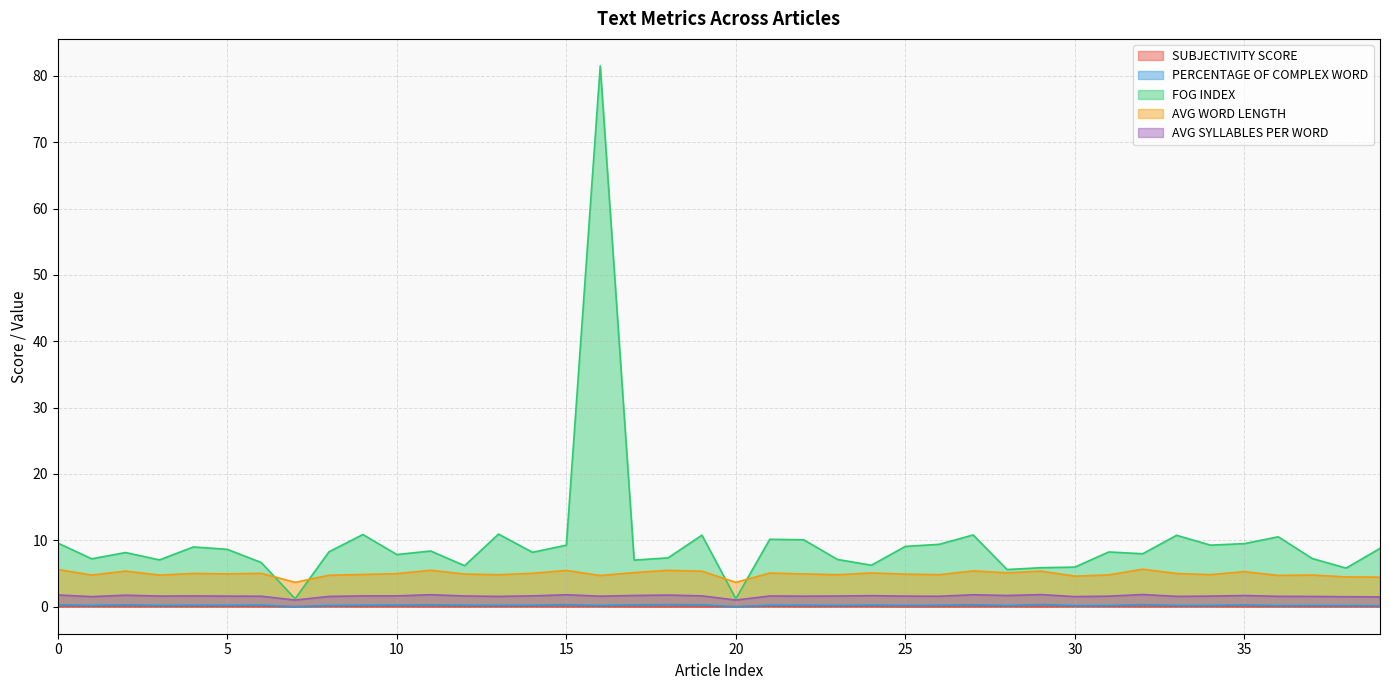

What is the value of the PERCENTAGE OF COMPLEX WORD point at the 39th from the left?

0.2